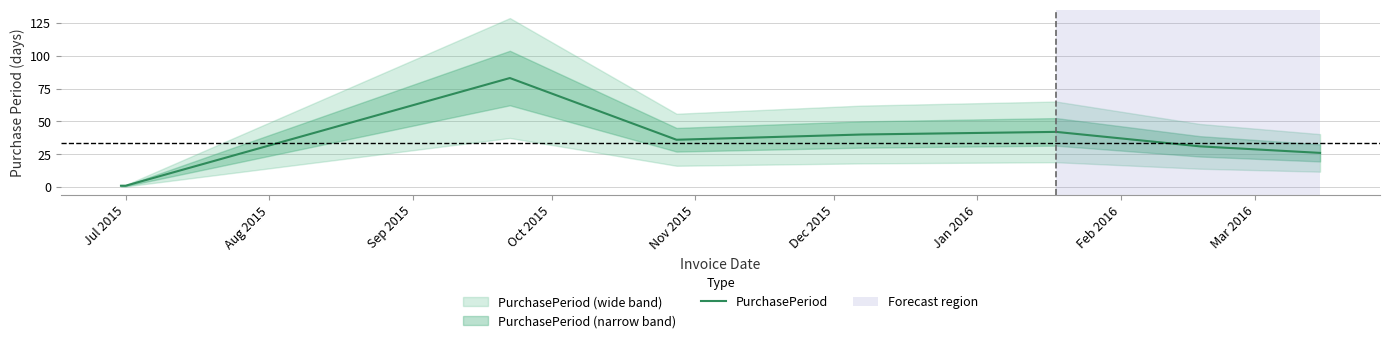

How many points are higher than both their immediate neighbors (excluding endpoints)?

2